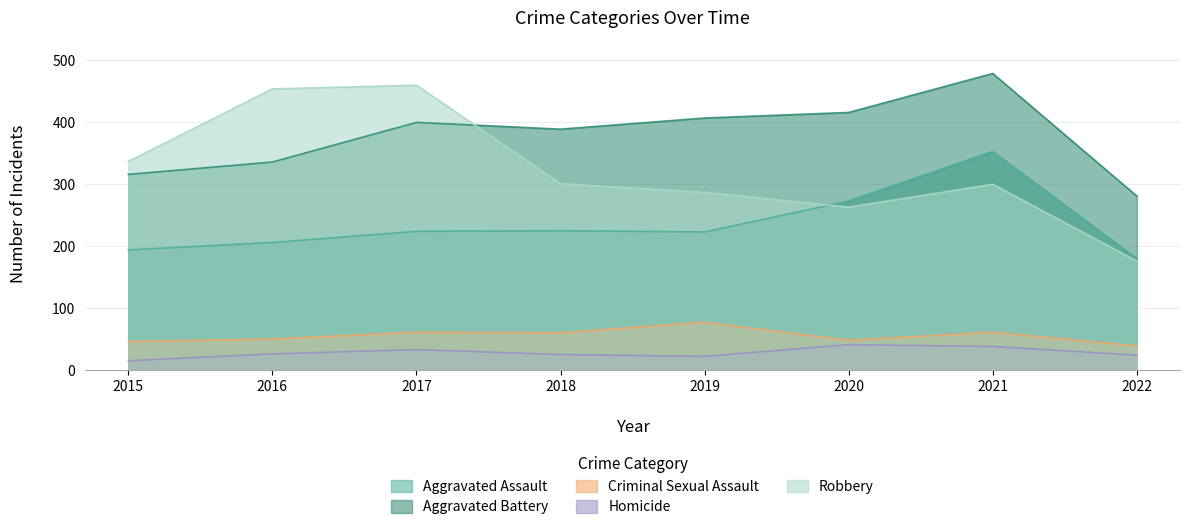

What is the difference between the maximum and second lowest values in the Aggravated Assault series?

159